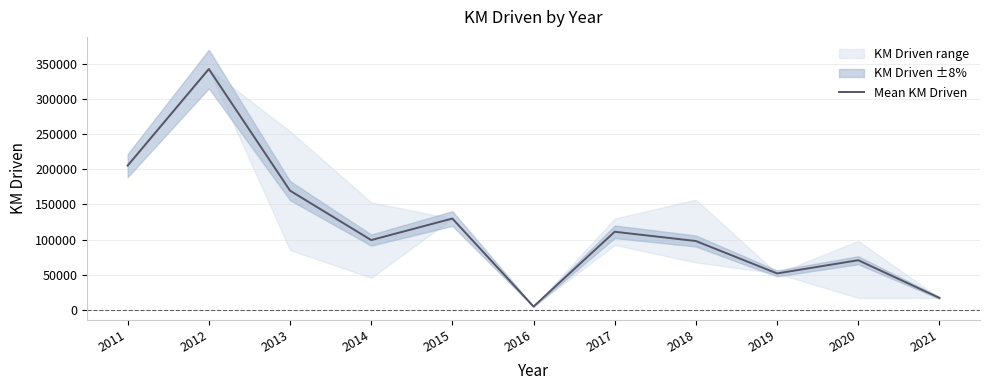

Is it true that the value at 2017 is 197871?

False